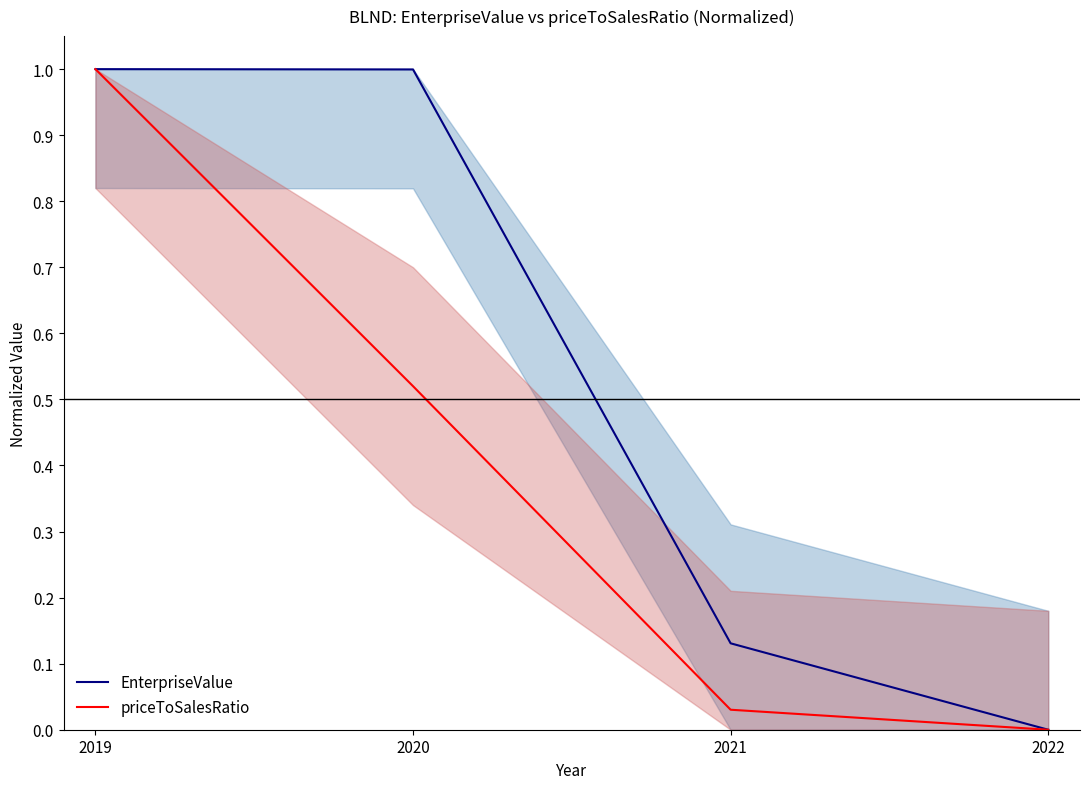

True or false: EnterpriseValue has more than 2 interior local peaks.

False